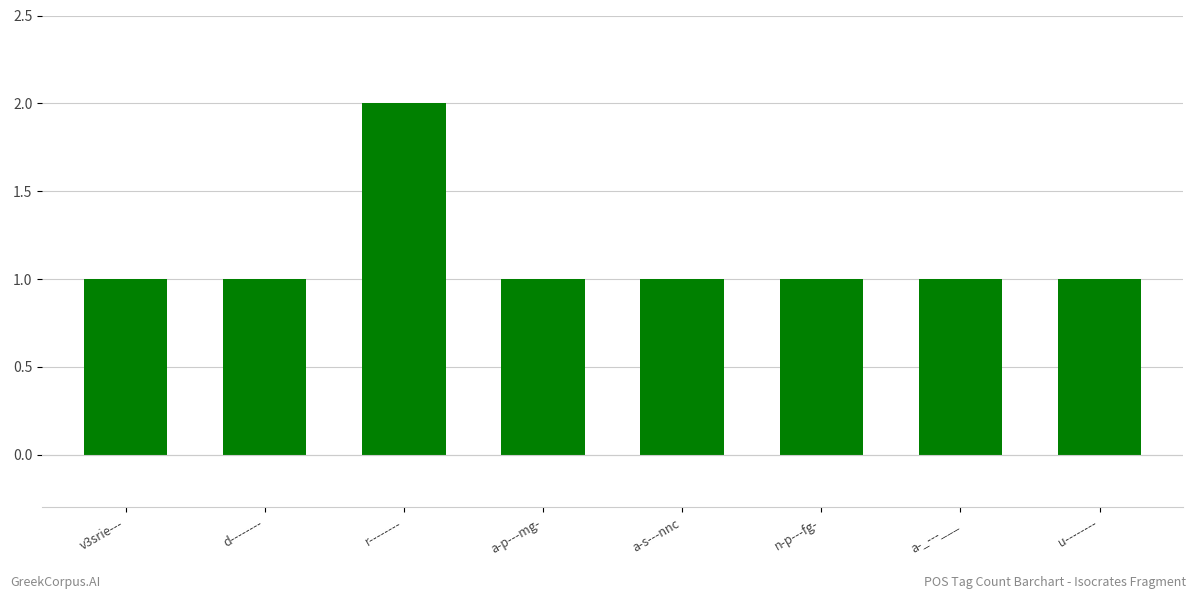

What is the label of the 4th bar from the right?

a-s---nnc